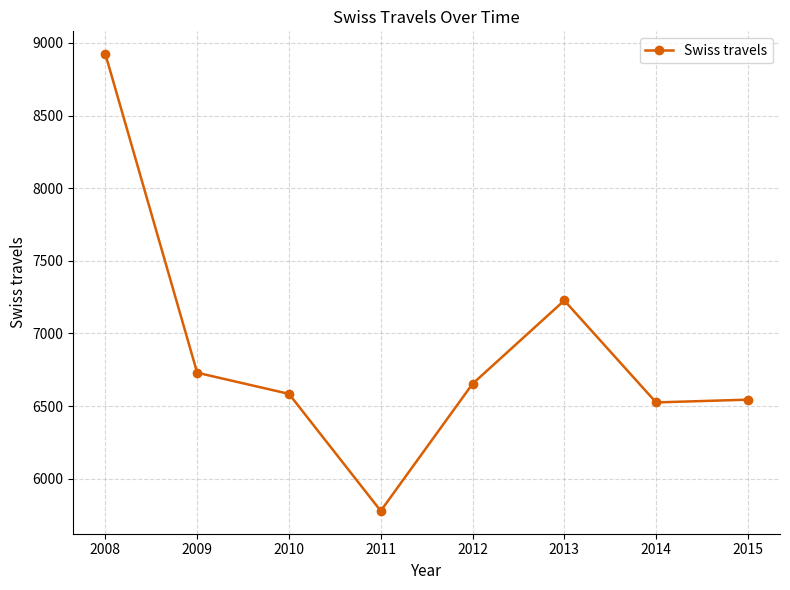

Read the value at 2011.

5779.1